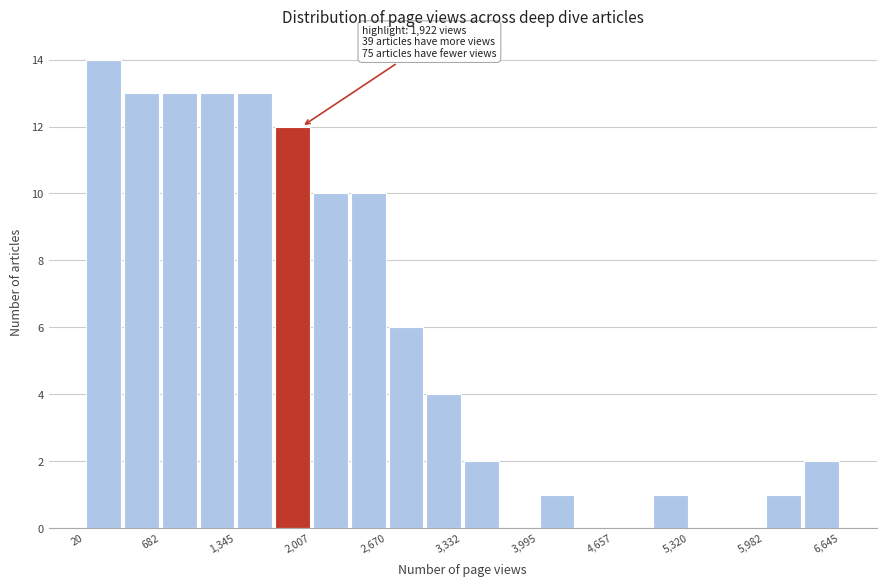

Around what value on the x-axis is the tallest bar? Give the approximate position of its centre, as read against the axis.

200